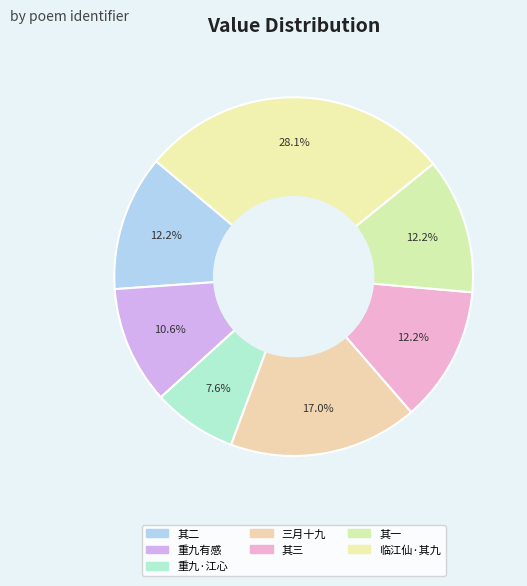

How many segments does this pie chart have?

7